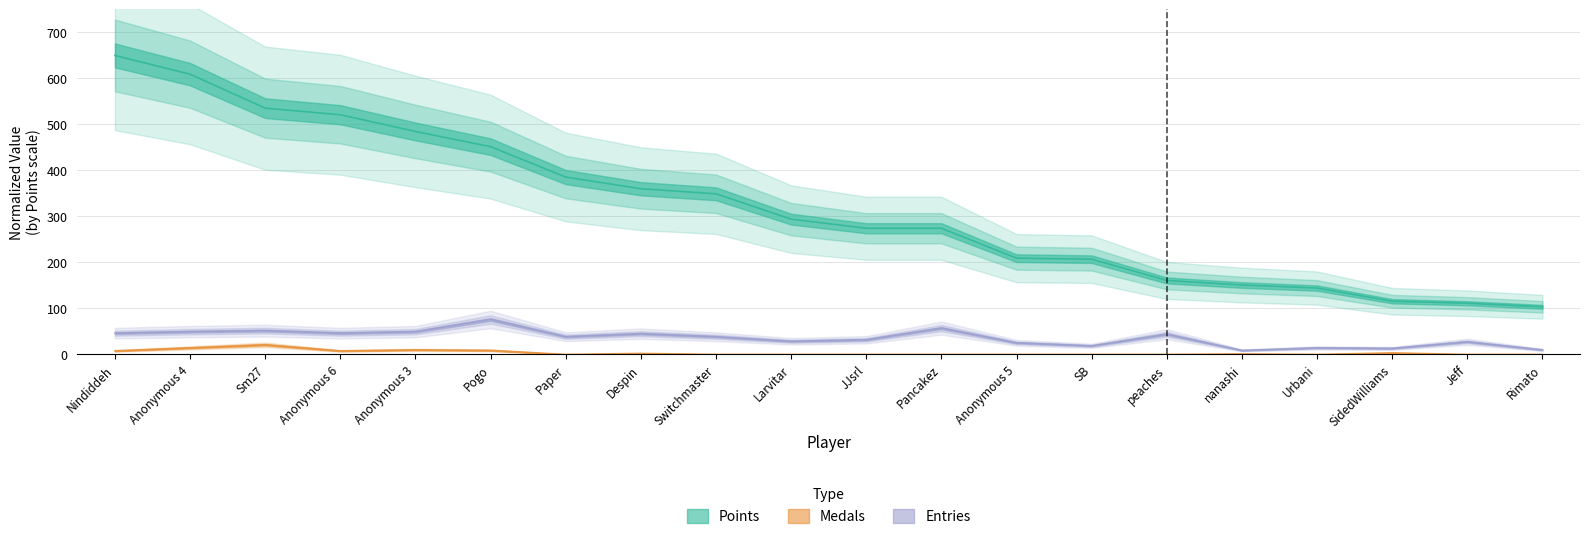

Does the chart have visible grid lines?

Yes